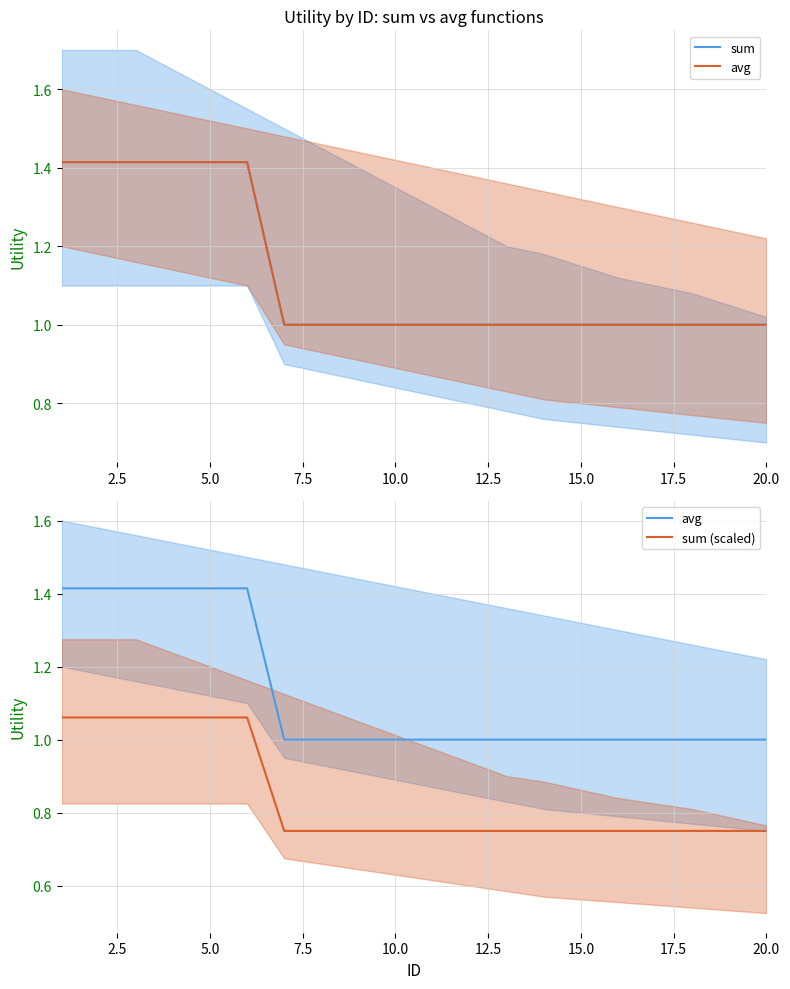

Does the chart have visible grid lines?

Yes